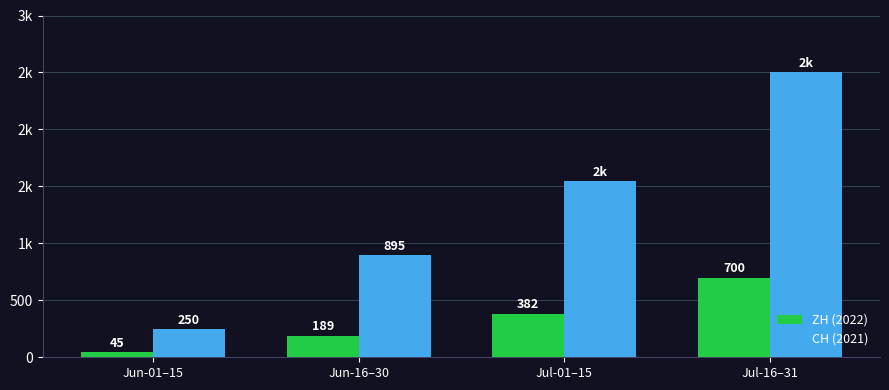

Which category has the lowest value in the CH (2021) series?

Jun-01–15